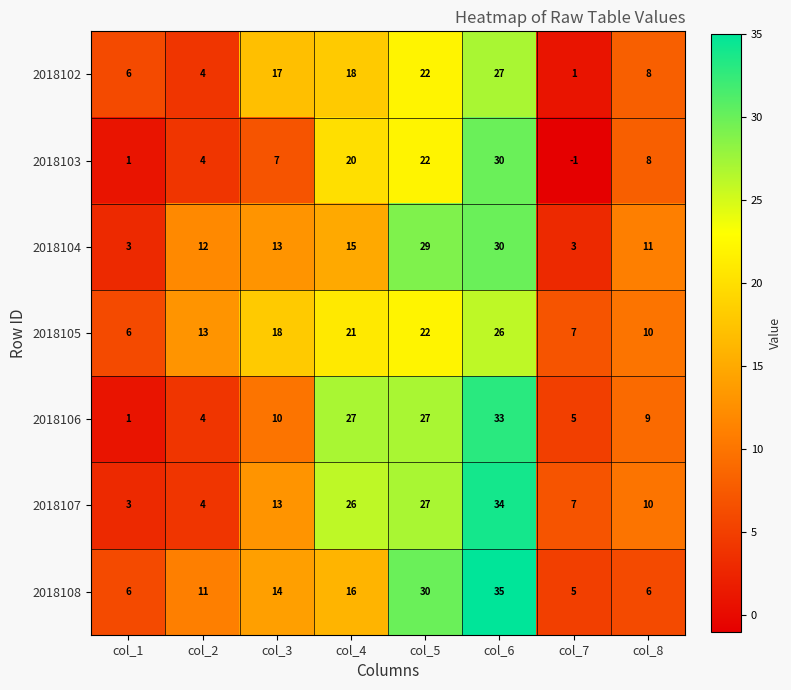

What is the sum of all 2018103 values?

91